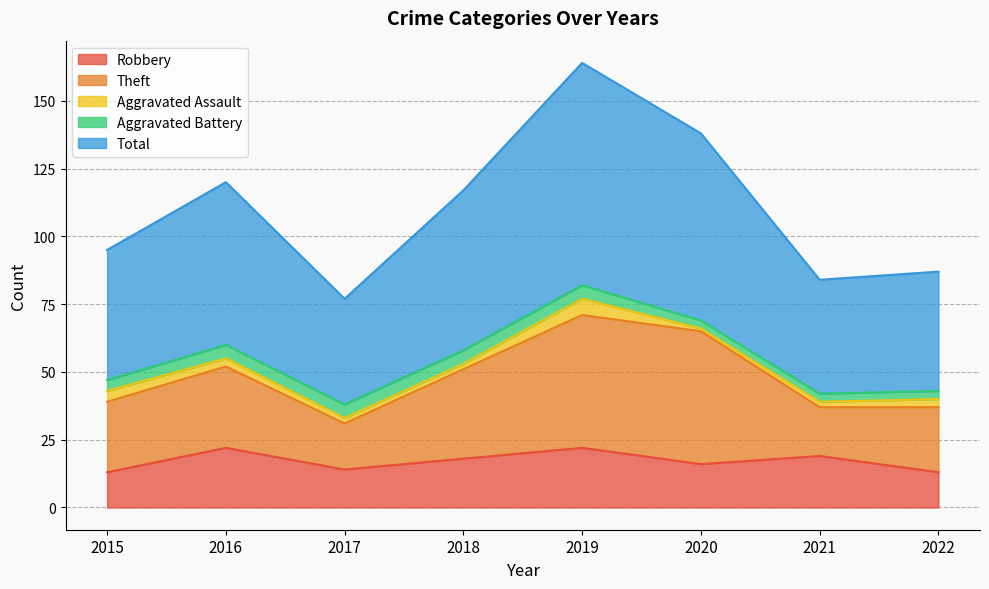

Reading right to left, what are all the values shown in this chart?

Robbery: 2022=13	2021=19	2020=16	2019=22	2018=18	2017=14	2016=22	2015=13
Theft: 2022=24	2021=18	2020=49	2019=49	2018=33	2017=17	2016=30	2015=26
Aggravated Assault: 2022=3	2021=2	2020=1	2019=6	2018=2	2017=2	2016=3	2015=4
Aggravated Battery: 2022=3	2021=3	2020=3	2019=5	2018=5	2017=5	2016=5	2015=4
Total: 2022=44	2021=42	2020=69	2019=82	2018=59	2017=39	2016=60	2015=48